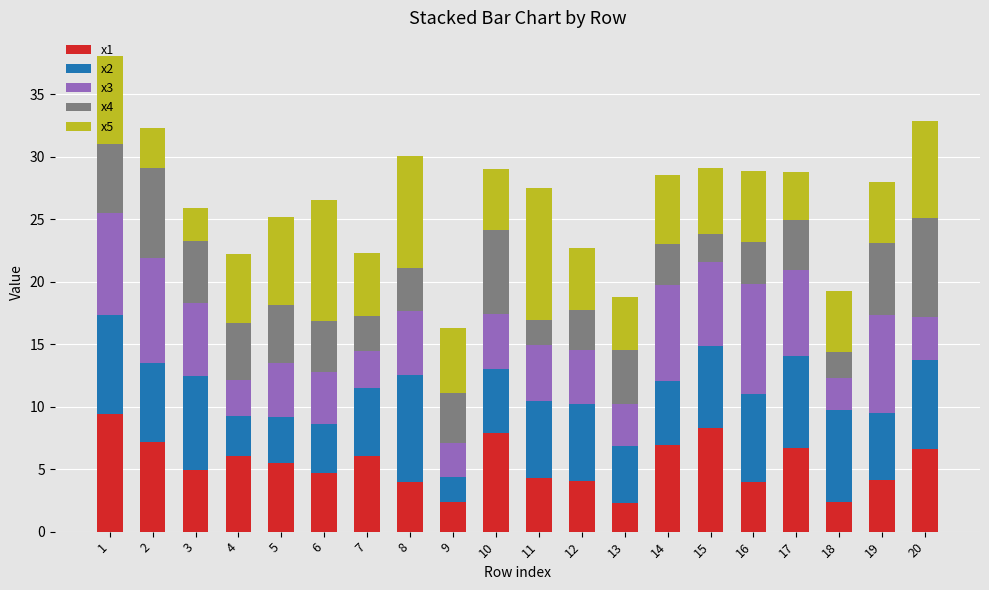

What is the difference between the second highest and second lowest values in the x1 series?

5.9